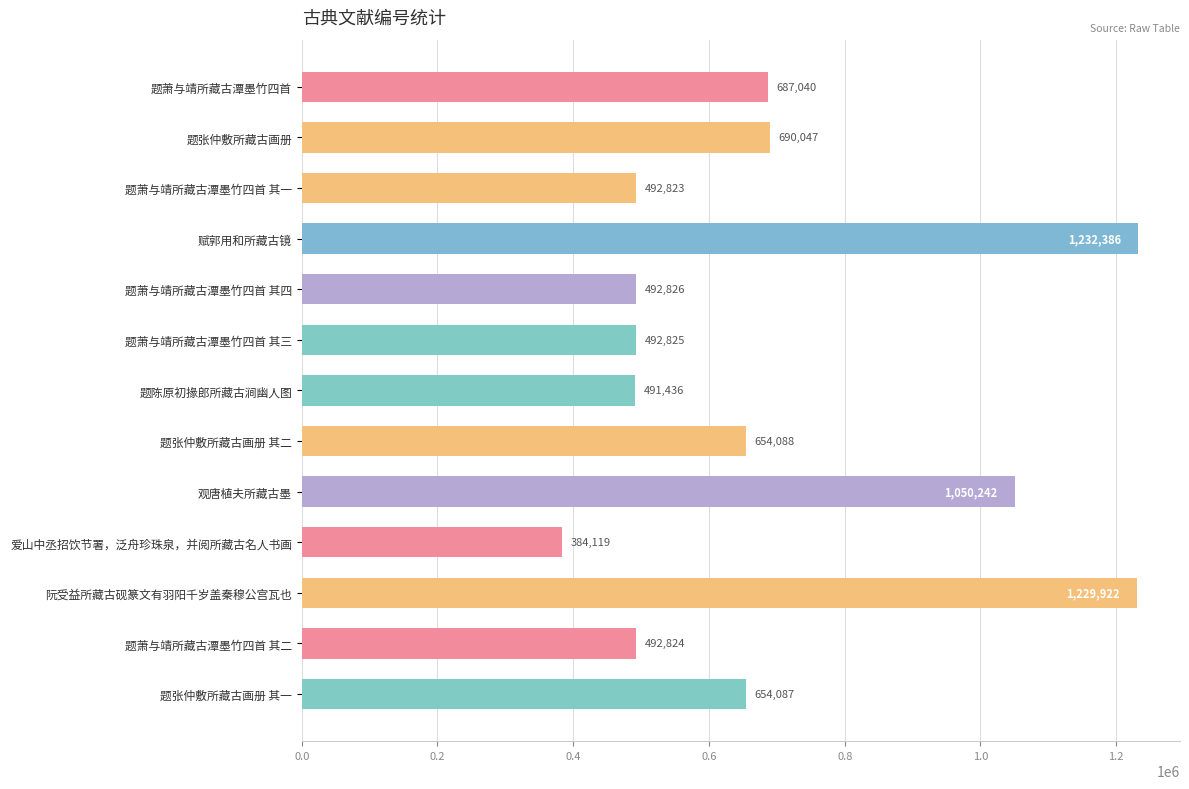

List the labels in order of value, smallest first.

爱山中丞招饮节署，泛舟珍珠泉，并阅所藏古名人书画, 题陈原初掾郎所藏古涧幽人图, 题萧与靖所藏古潭墨竹四首 其一, 题萧与靖所藏古潭墨竹四首 其二, 题萧与靖所藏古潭墨竹四首 其三, 题萧与靖所藏古潭墨竹四首 其四, 题张仲敷所藏古画册 其一, 题张仲敷所藏古画册 其二, 题萧与靖所藏古潭墨竹四首, 题张仲敷所藏古画册, 观唐植夫所藏古墨, 阮受益所藏古砚篆文有羽阳千岁盖秦穆公宫瓦也, 赋郭用和所藏古镜